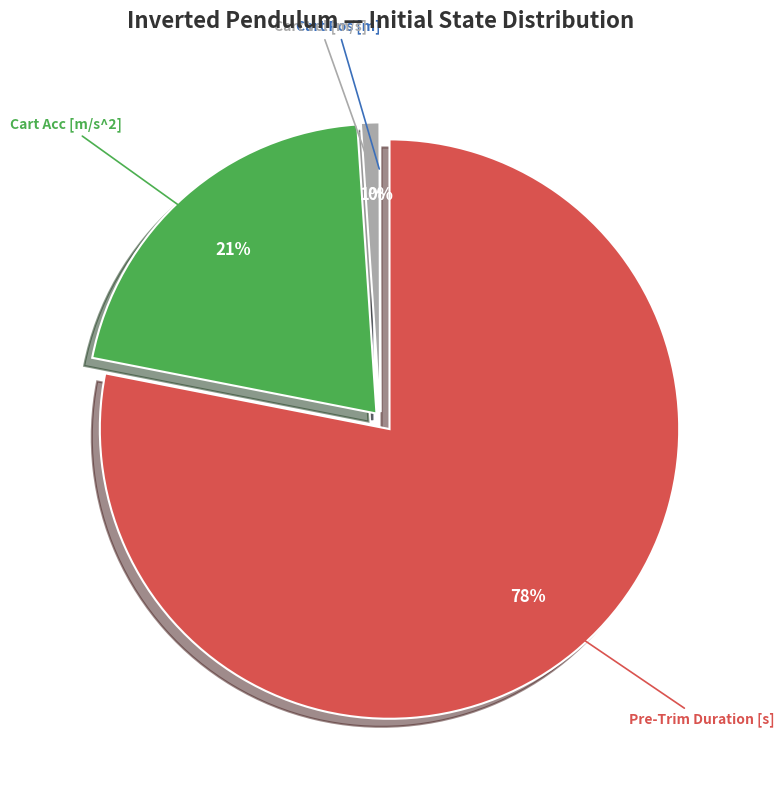

To the nearest percent, what is the average slice percentage?

25%